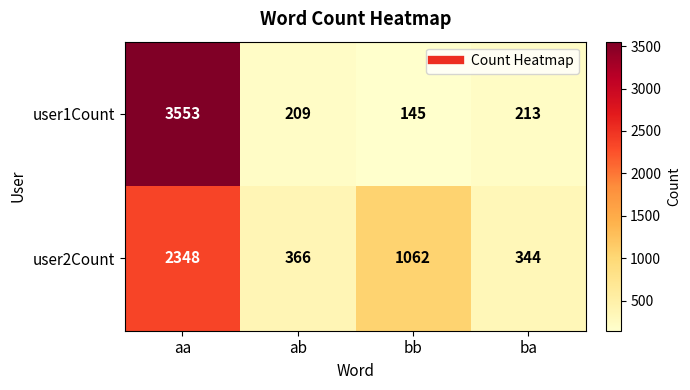

What is the total value across all series at ab?

575